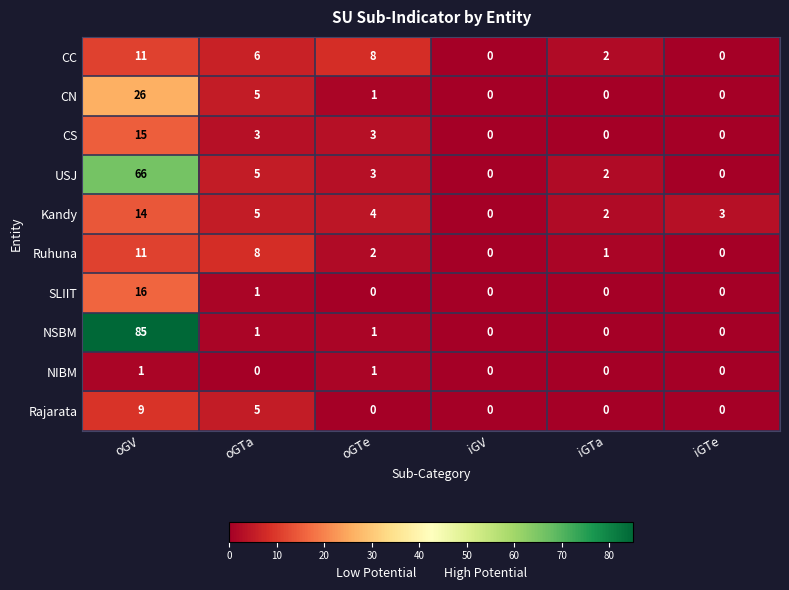

Rank the categories by Kandy value from lowest to highest.

iGV, iGTa, iGTe, oGTe, oGTa, oGV